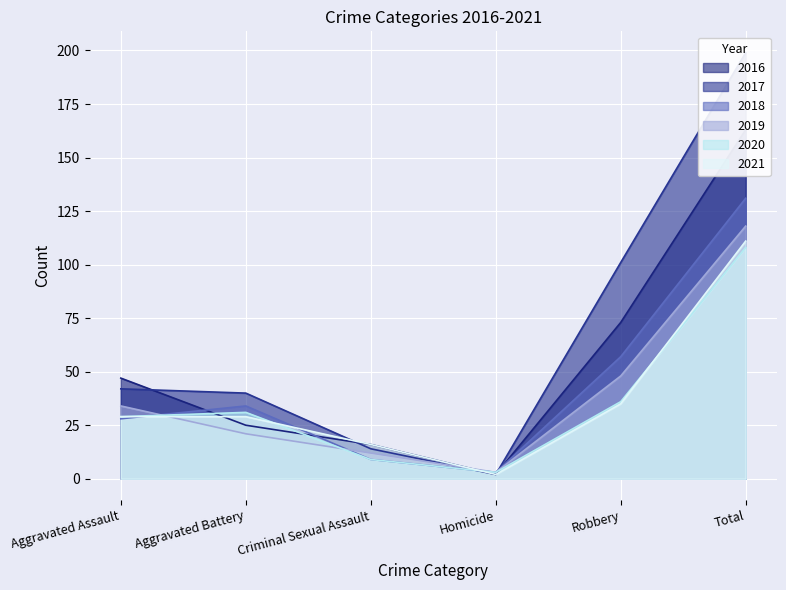

What are all the series names shown in the legend?

2016, 2017, 2018, 2019, 2020, 2021